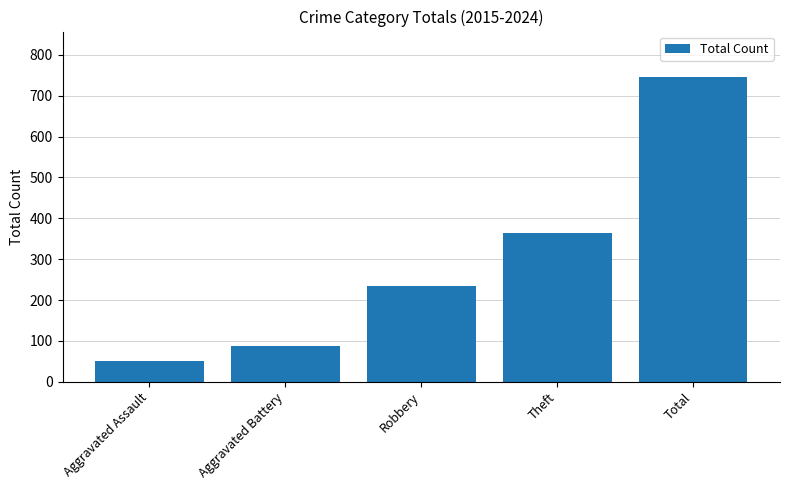

Read the value at Total.

745